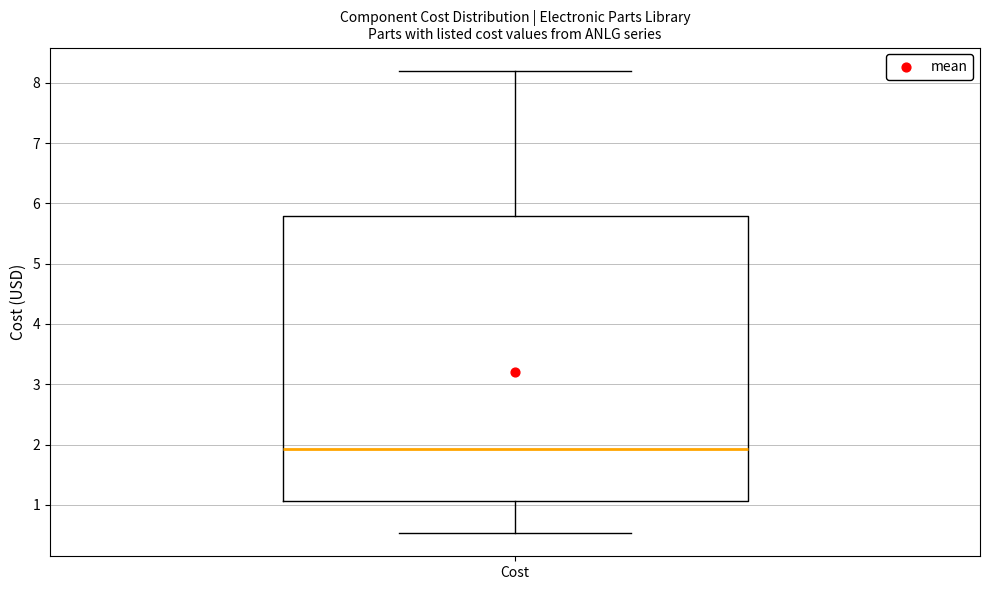

Transcribe this box plot: give where the median line is, the range the box spans, and where the two whiskers end, as read against the y-axis. The values are not printed on the chart, so give them approximately, as read against the axis.

median 1.9, box 1.1 to 5.8, whiskers 0.5 to 8.2